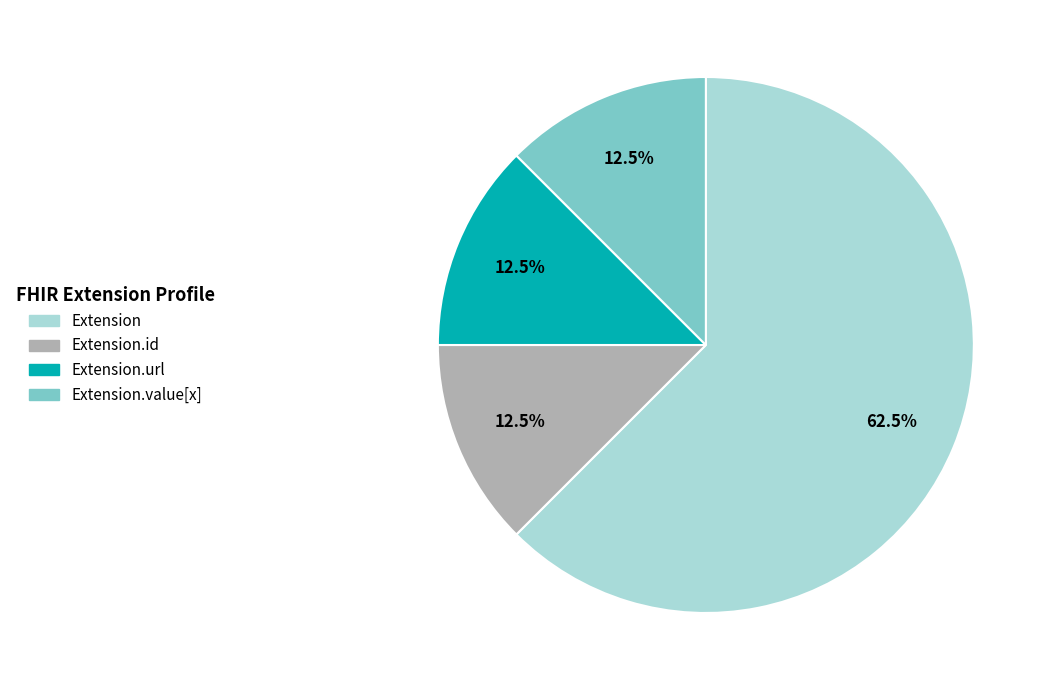

Count the number of slices in the pie.

4